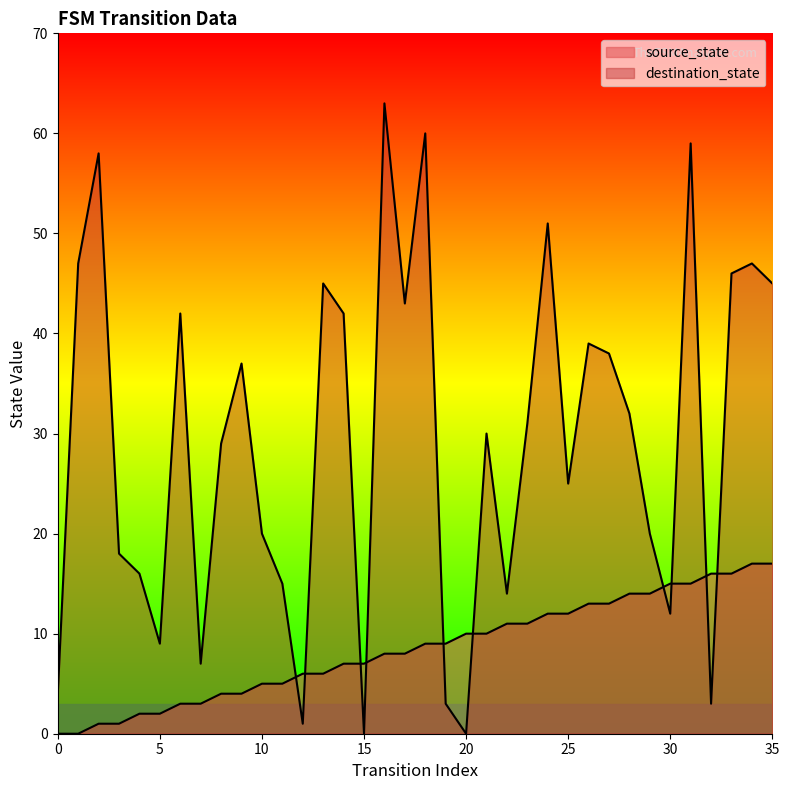

What is the difference between the highest and lowest values at 34?

30